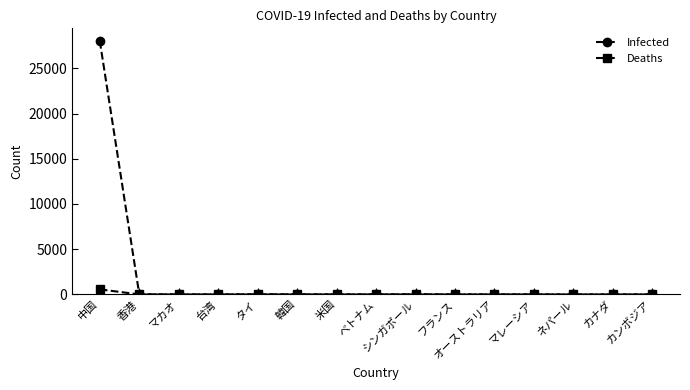

Which category has the highest value in the Infected series?

中国